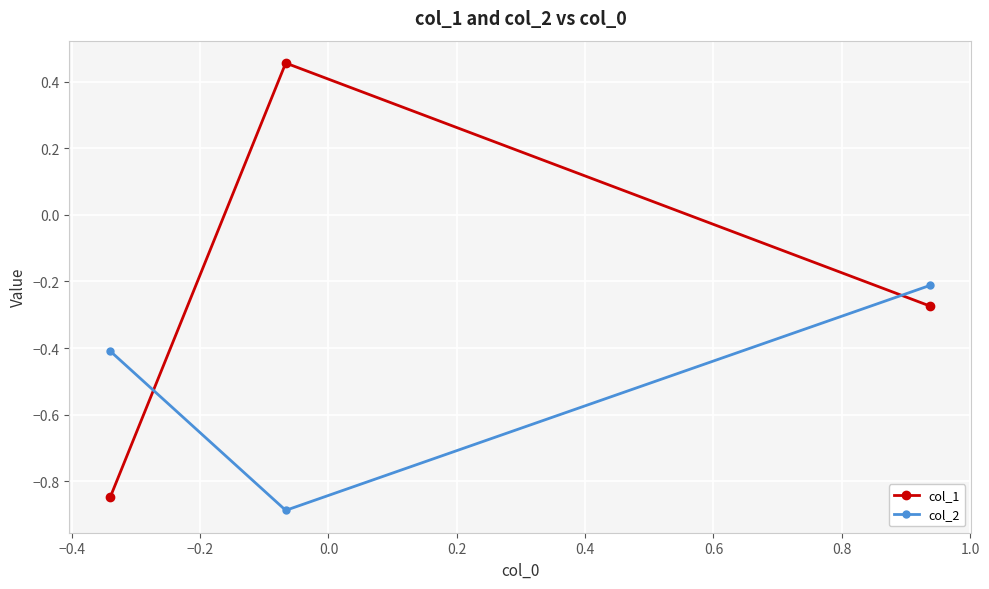

Rank the series by their average value, from lowest to highest.

col_2, col_1